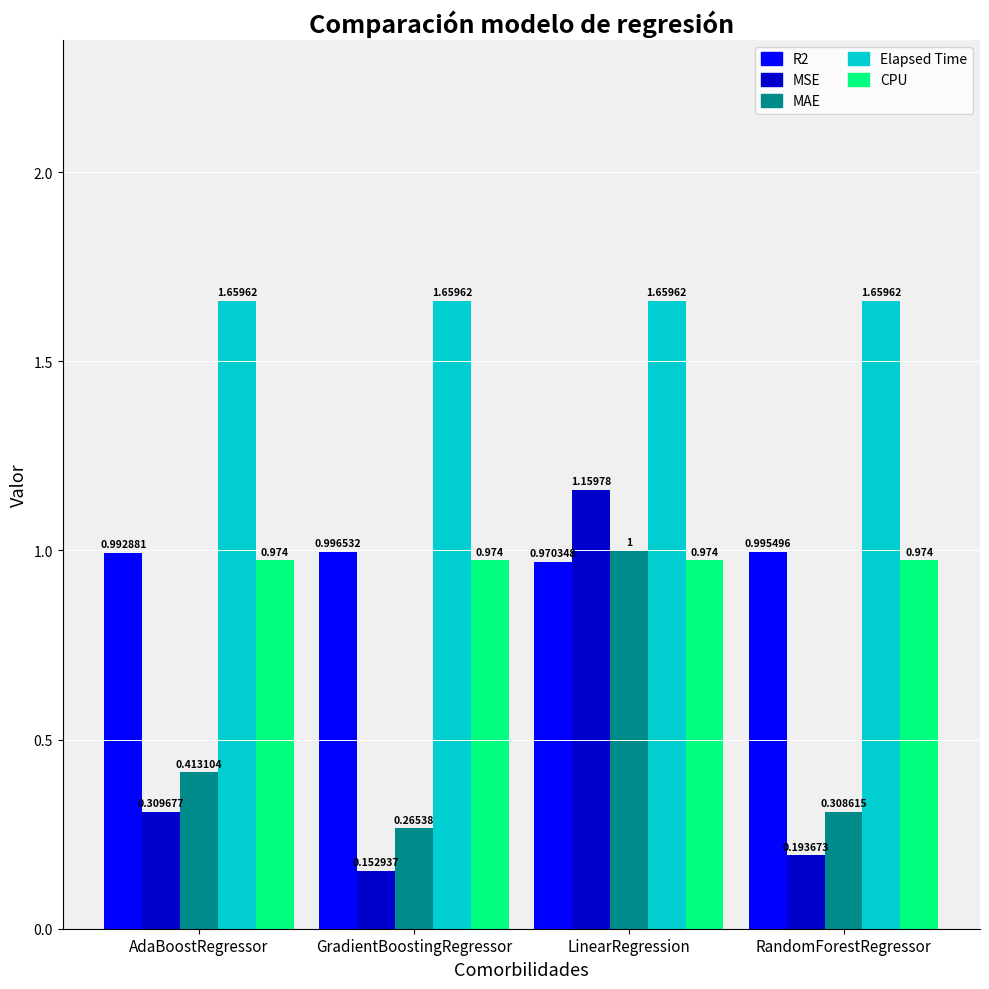

What is the sum of the R2 values at GradientBoostingRegressor and RandomForestRegressor?

2.0